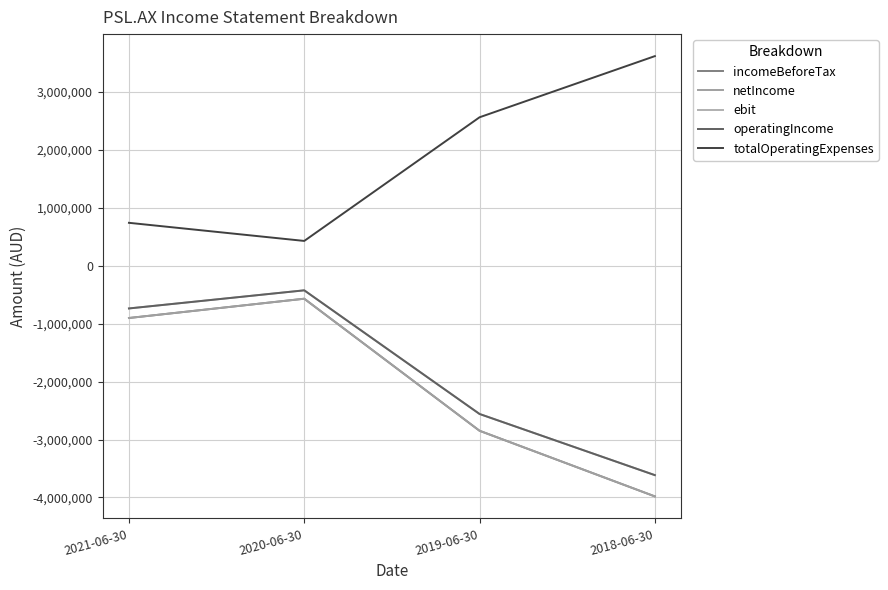

Is this an area chart (filled region under the line)?

No